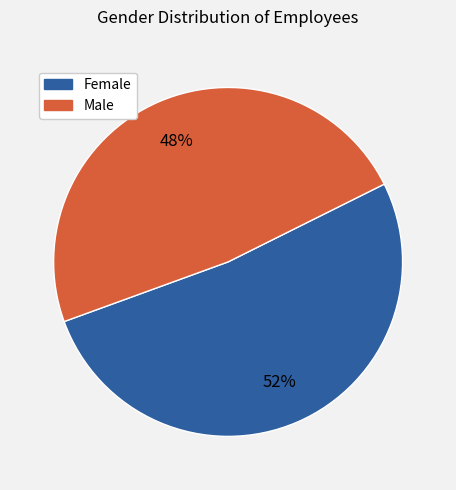

The Female slice represents 52% of the pie. True or false?

True